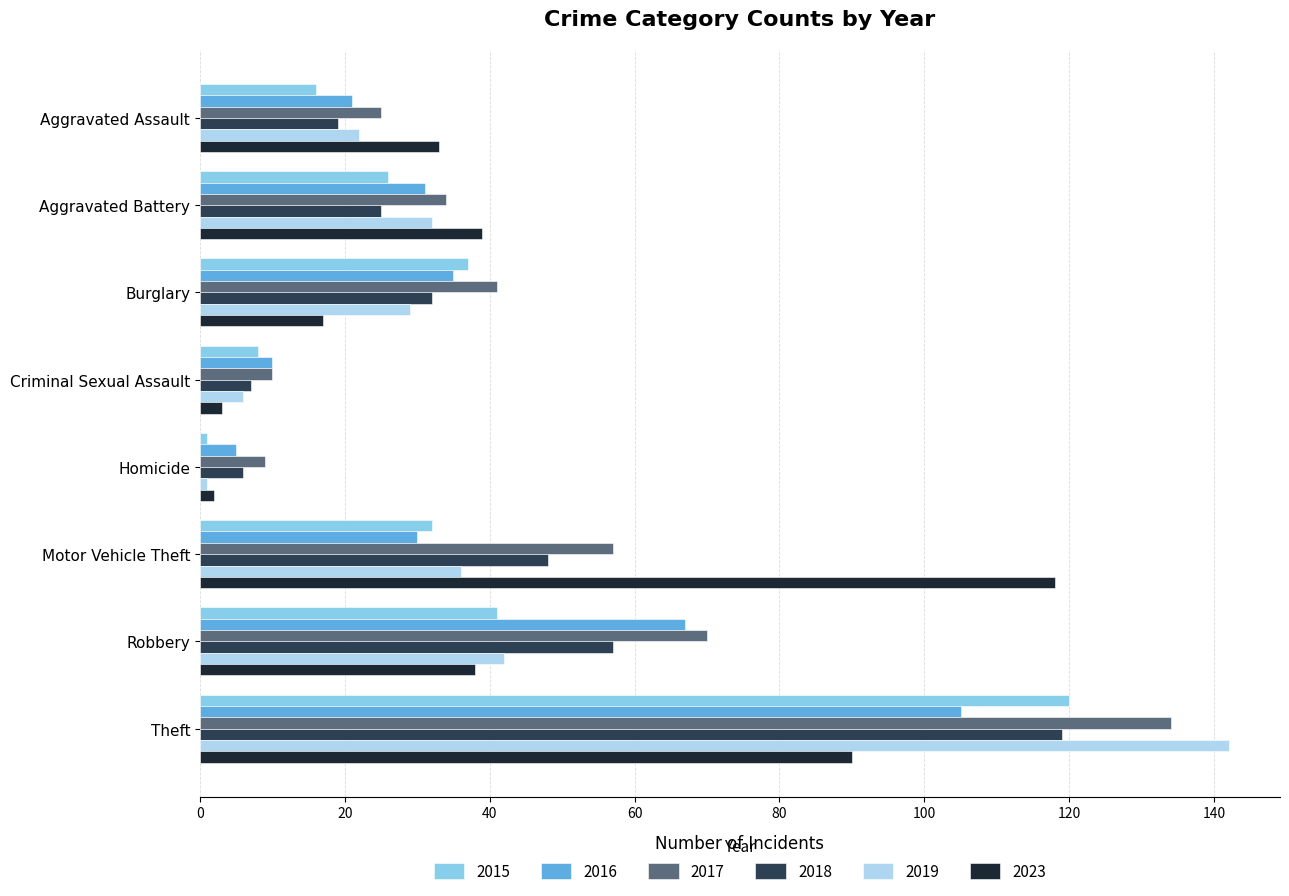

What is the average value of the 2019 series?

39